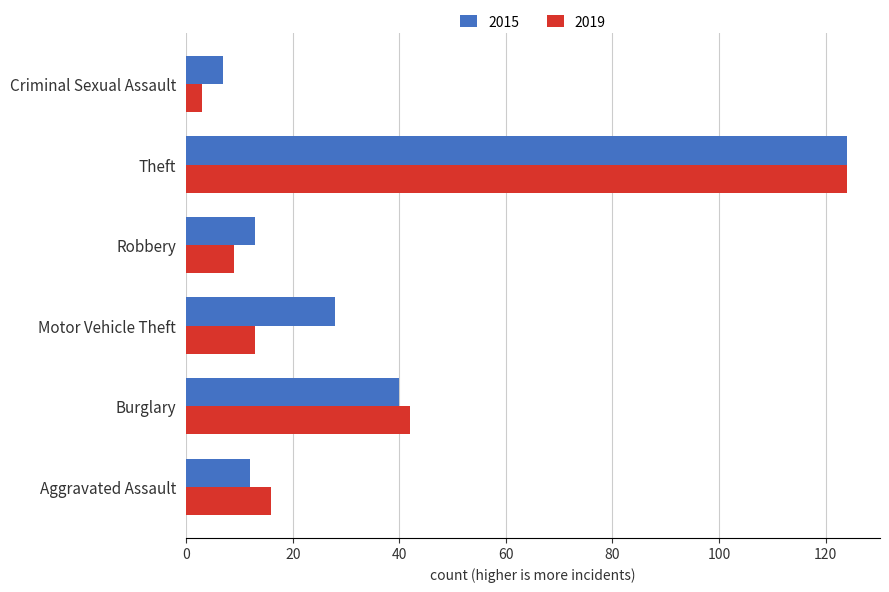

Is it true that 2019 equals 16 at Aggravated Assault?

True